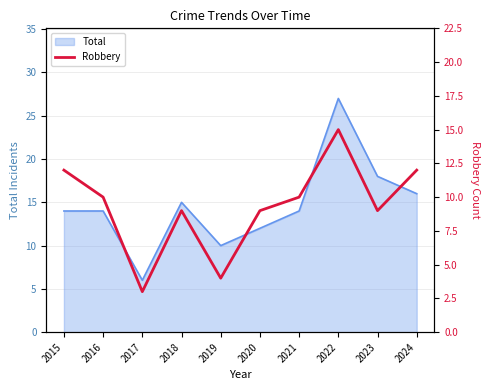

What is the sum of the values at 2022 and 2017?

18